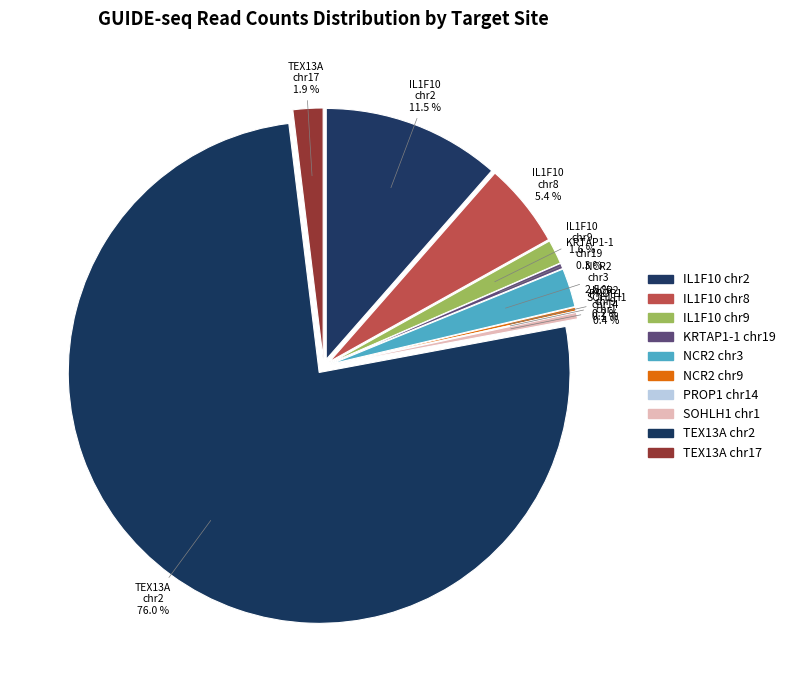

Rank the categories by value from lowest to highest.

PROP1 chr14, NCR2 chr9, KRTAP1-1 chr19, SOHLH1 chr1, IL1F10 chr9, TEX13A chr17, NCR2 chr3, IL1F10 chr8, IL1F10 chr2, TEX13A chr2